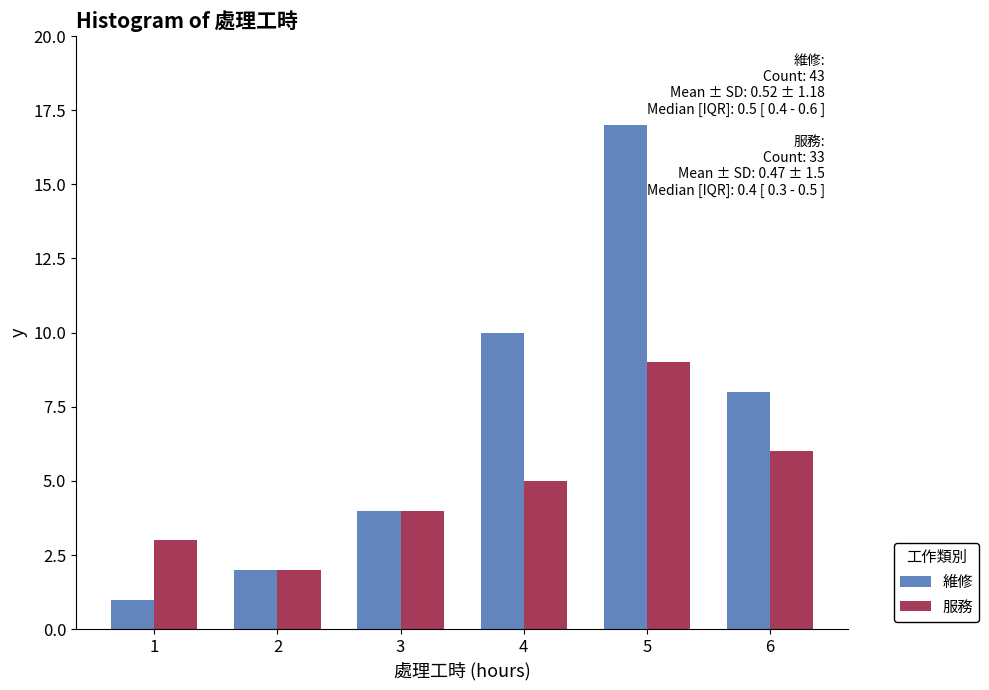

What is the greatest value displayed?

17